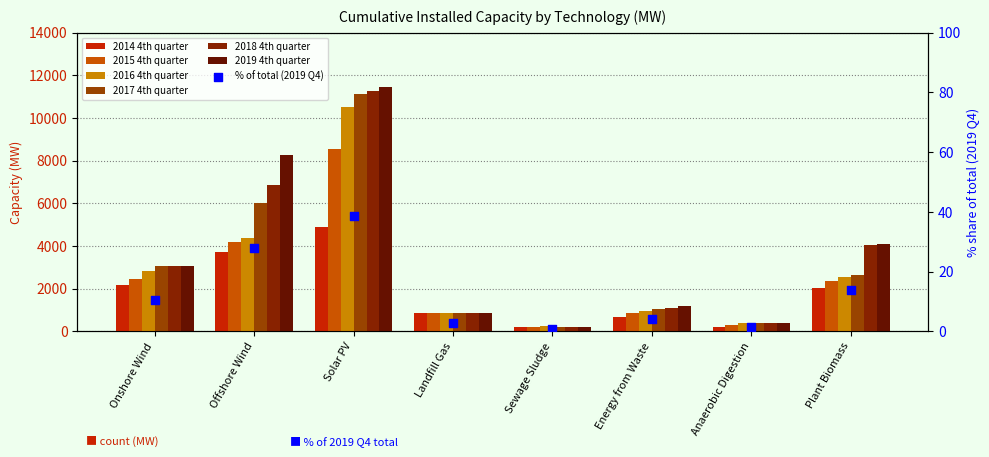

Which series has the widest spread of Y values?

2019 4th quarter